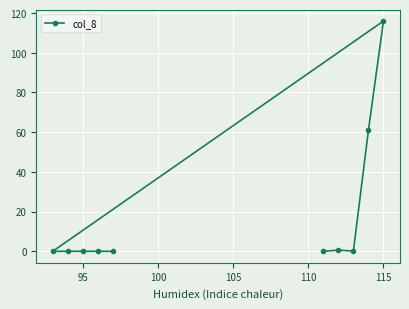

Reading right to left, extract all data points from this chart.

0.0	0.0	0.0	0.0	0.0	116.0	61.0	0.1	0.6	0.0